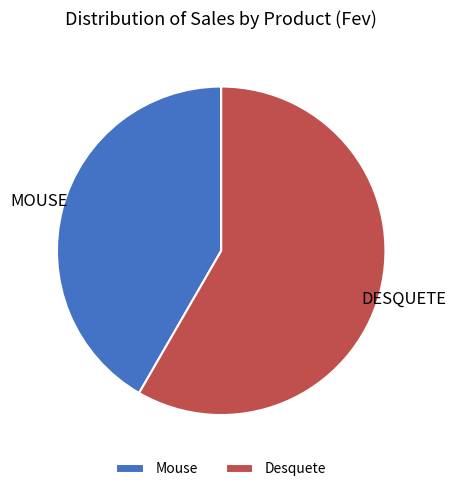

Rank the categories by value from highest to lowest.

Desquete, Mouse